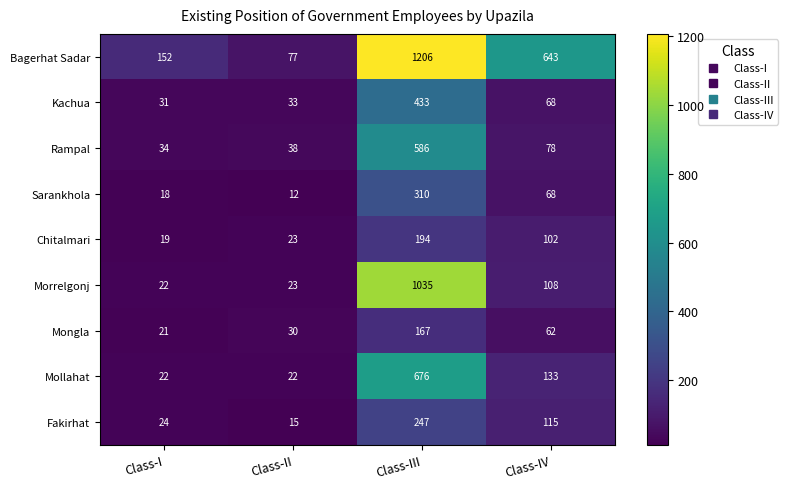

What is the sum of all Kachua values?

565